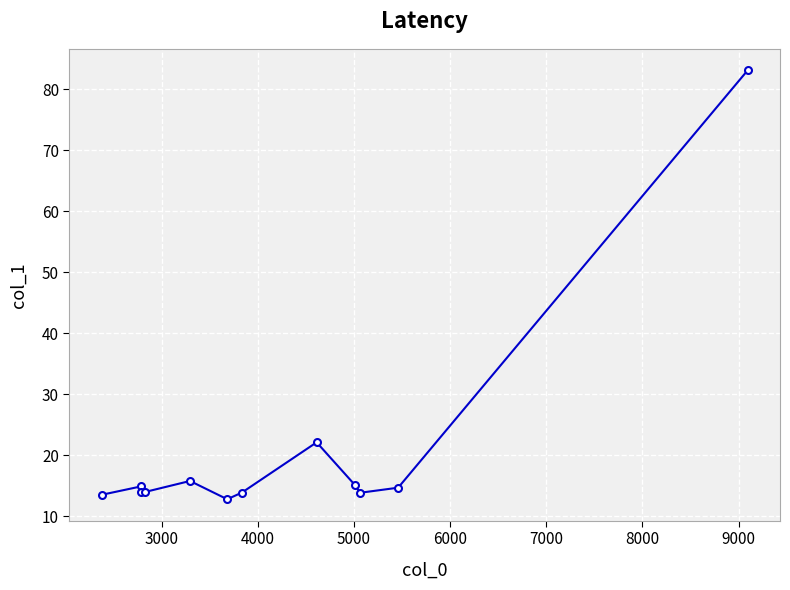

The value at 2000 is 7.8. True or false?

False